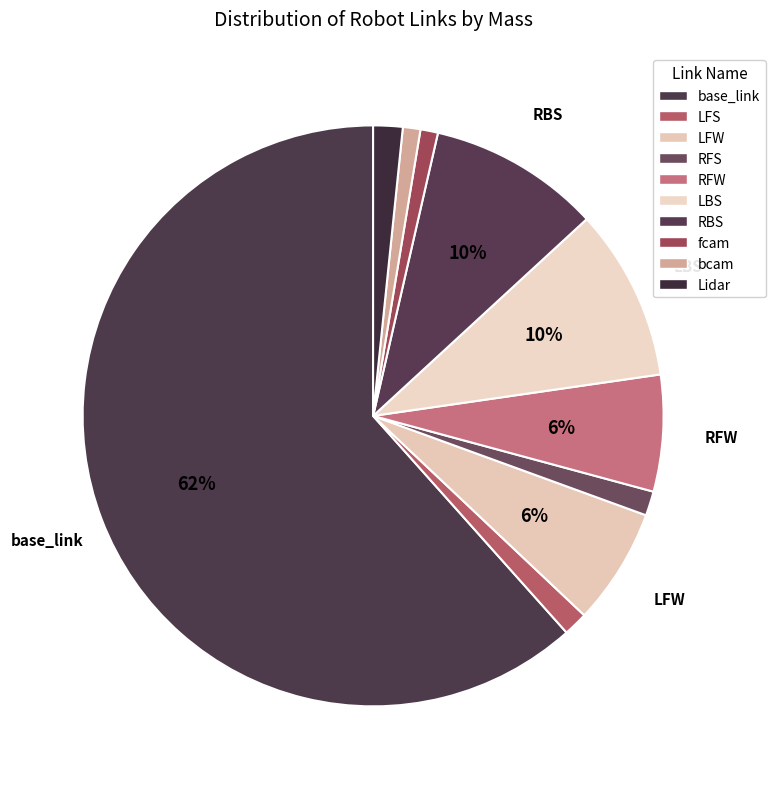

The LBS slice represents 3% of the pie. True or false?

False